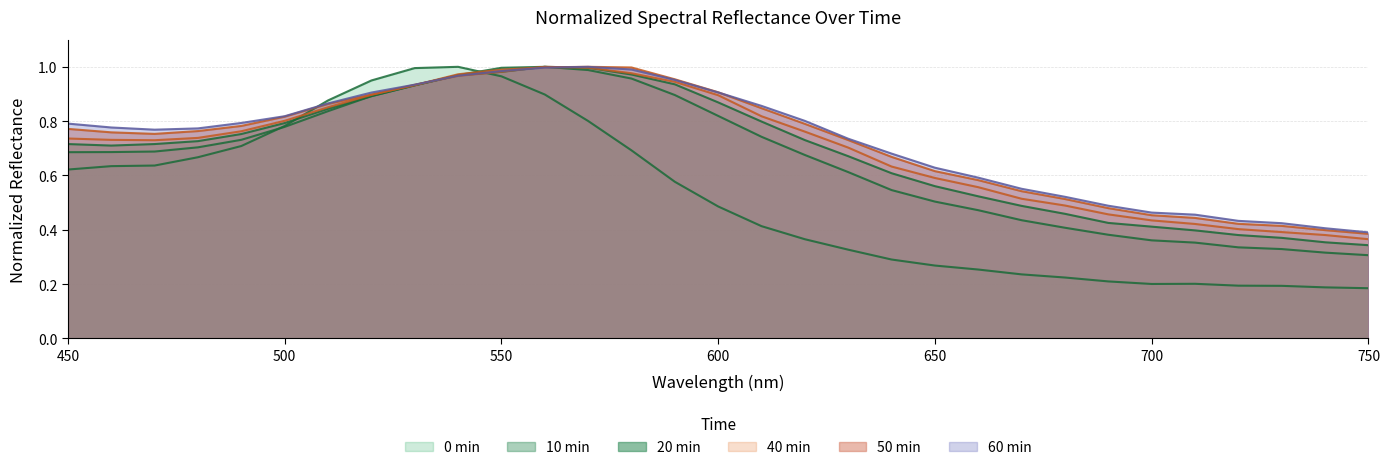

Reading left to right, extract all data points from this chart.

17 0min_normalized: 450=0.6	460=0.6	470=0.6	480=0.7	490=0.7	500=0.8	510=0.9	520=0.9	530=1.0	540=1.0	550=1.0	560=0.9	570=0.8	580=0.7	590=0.6	600=0.5	610=0.4	620=0.4	630=0.3	640=0.3	650=0.3	660=0.3	670=0.2	680=0.2	690=0.2	700=0.2	710=0.2	720=0.2	730=0.2	740=0.2	750=0.2
17 10min_normalized: 450=0.7	460=0.7	470=0.7	480=0.7	490=0.7	500=0.8	510=0.8	520=0.9	530=0.9	540=1.0	550=1.0	560=1.0	570=1.0	580=1.0	590=0.9	600=0.8	610=0.7	620=0.7	630=0.6	640=0.5	650=0.5	660=0.5	670=0.4	680=0.4	690=0.4	700=0.4	710=0.4	720=0.3	730=0.3	740=0.3	750=0.3
17 20min_normalized: 450=0.7	460=0.7	470=0.7	480=0.7	490=0.8	500=0.8	510=0.8	520=0.9	530=0.9	540=1.0	550=1.0	560=1.0	570=1.0	580=1.0	590=0.9	600=0.9	610=0.8	620=0.7	630=0.7	640=0.6	650=0.6	660=0.5	670=0.5	680=0.5	690=0.4	700=0.4	710=0.4	720=0.4	730=0.4	740=0.4	750=0.3
17 40min_normalized: 450=0.7	460=0.7	470=0.7	480=0.7	490=0.8	500=0.8	510=0.9	520=0.9	530=0.9	540=1.0	550=1.0	560=1.0	570=1.0	580=1.0	590=0.9	600=0.9	610=0.8	620=0.8	630=0.7	640=0.6	650=0.6	660=0.6	670=0.5	680=0.5	690=0.5	700=0.4	710=0.4	720=0.4	730=0.4	740=0.4	750=0.4
17 50min_normalized: 450=0.8	460=0.8	470=0.8	480=0.8	490=0.8	500=0.8	510=0.9	520=0.9	530=0.9	540=1.0	550=1.0	560=1.0	570=1.0	580=1.0	590=1.0	600=0.9	610=0.8	620=0.8	630=0.7	640=0.7	650=0.6	660=0.6	670=0.5	680=0.5	690=0.5	700=0.5	710=0.4	720=0.4	730=0.4	740=0.4	750=0.4
17 60min_normalized: 450=0.8	460=0.8	470=0.8	480=0.8	490=0.8	500=0.8	510=0.9	520=0.9	530=0.9	540=1.0	550=1.0	560=1.0	570=1.0	580=1.0	590=1.0	600=0.9	610=0.9	620=0.8	630=0.7	640=0.7	650=0.6	660=0.6	670=0.6	680=0.5	690=0.5	700=0.5	710=0.5	720=0.4	730=0.4	740=0.4	750=0.4